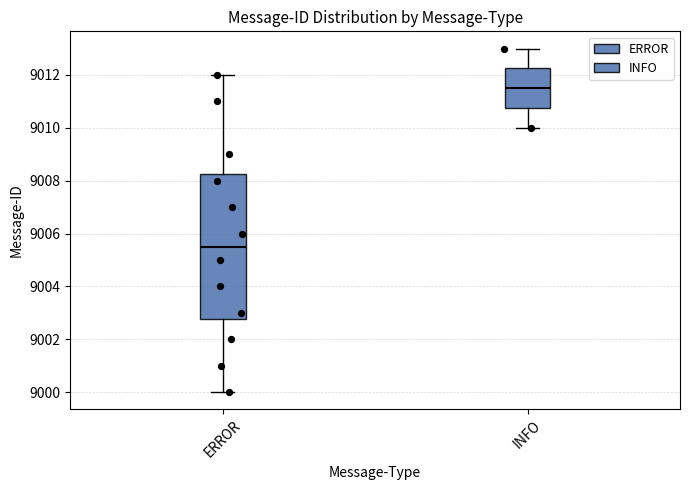

Reading left to right, transcribe this box plot: for each box, give where its median line is, the range the box spans, and where its two whiskers end, as read against the y-axis. The values are not printed on the chart, so give them approximately, as read against the axis.

ERROR: median 9005.6, box 9002.8 to 9008.2, whiskers 9000.0 to 9012.0
INFO: median 9011.6, box 9010.8 to 9012.2, whiskers 9010.0 to 9013.0